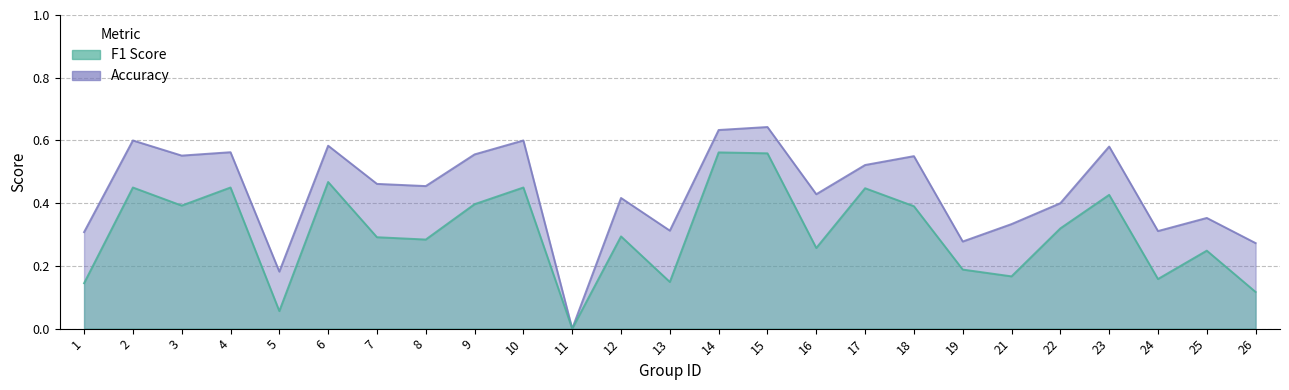

The value of accuracy at 17 is 0.5. True or false?

True